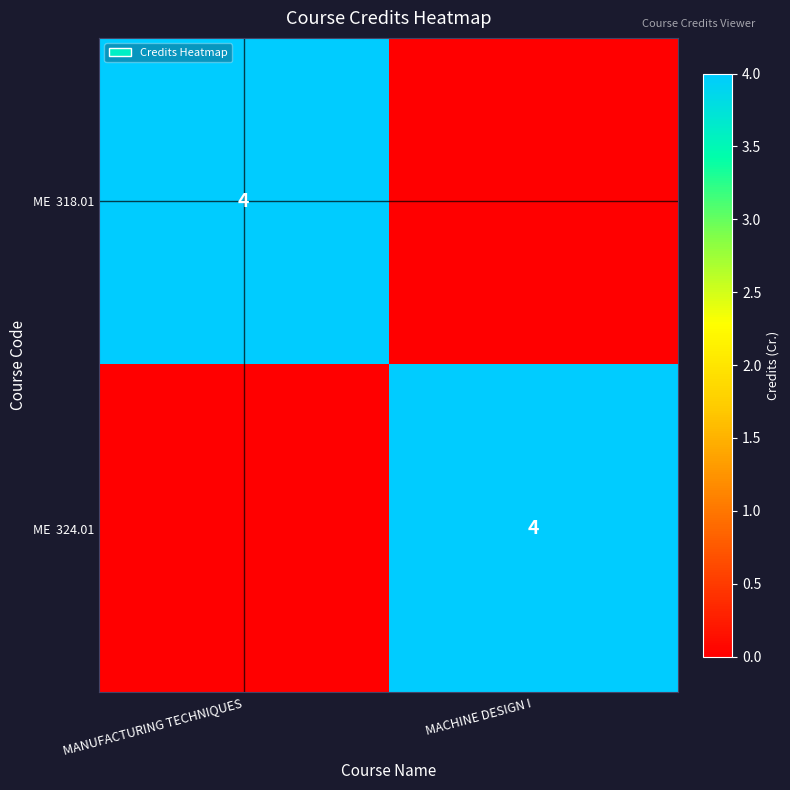

Is the value of ME 318.01 at MACHINE DESIGN I greater than the value of ME 324.01 at MACHINE DESIGN I?

No